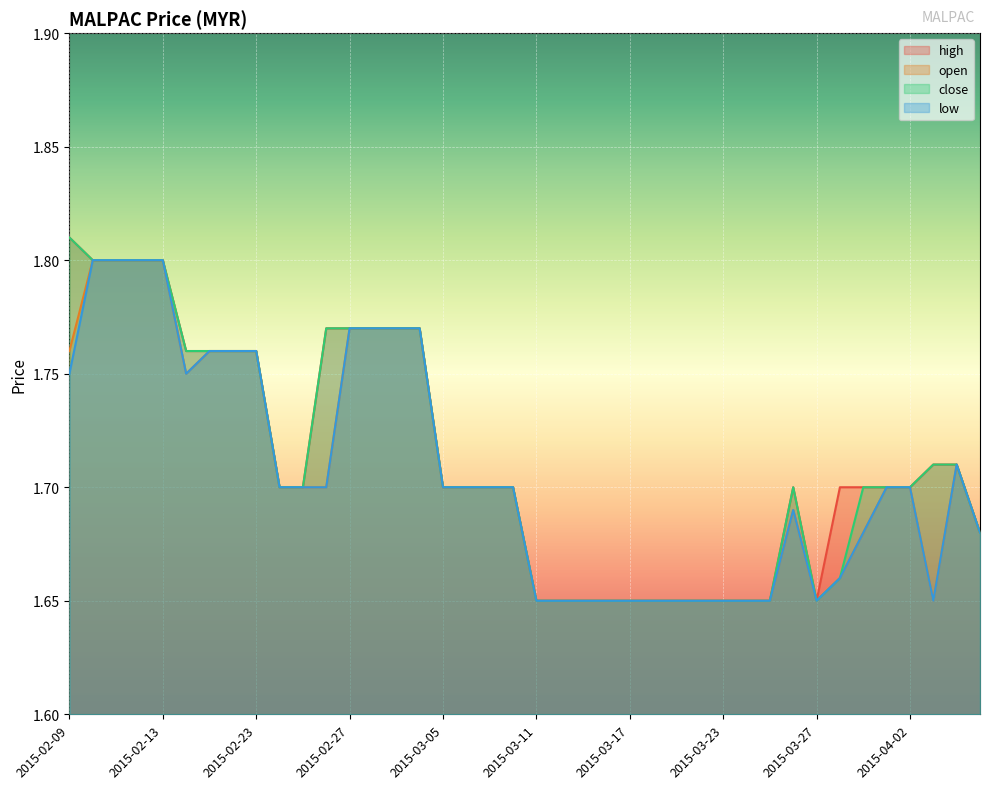

Which category has the highest value across all series?

2015-02-09